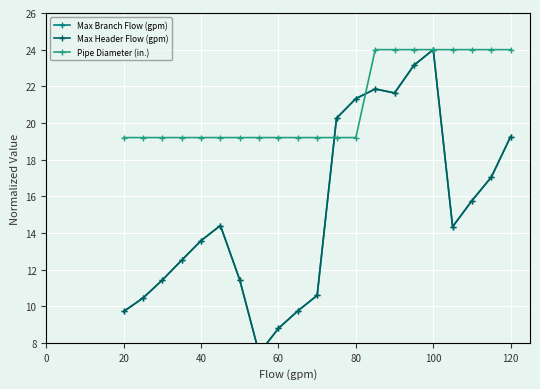

How many data points in Max Header Flow (gpm) are above 14?

11